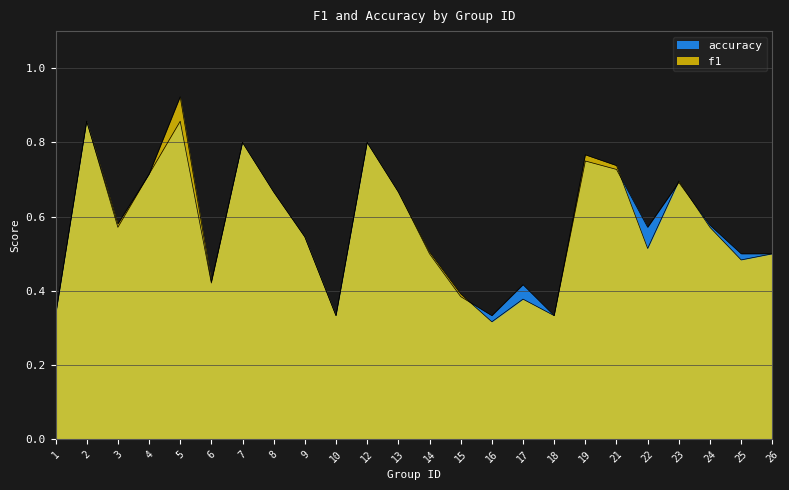

How many intersections are there between accuracy and f1?

4